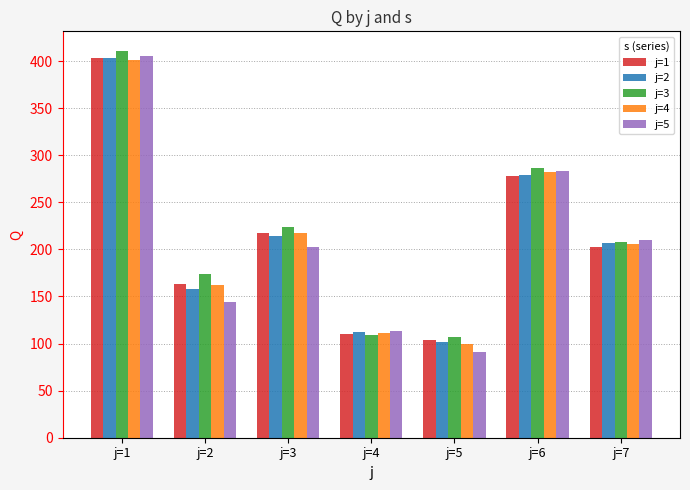

What is the value of the j=2 bar at the 3rd from the left?

214.0